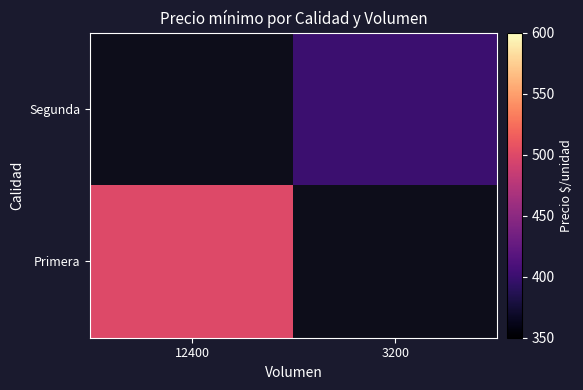

At how many categories does at least one series exceed 445?

1